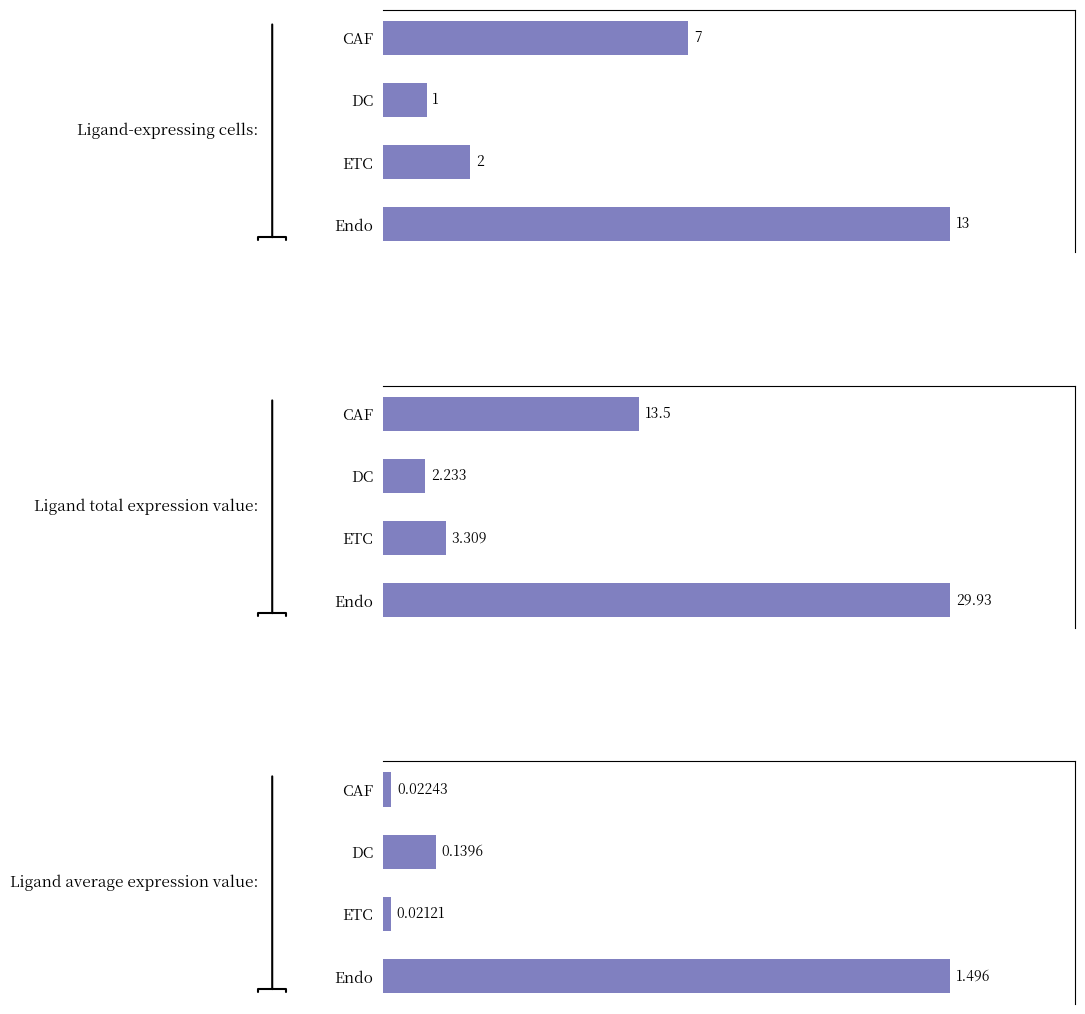

What is the spread (max minus min) of values at DC?

2.1